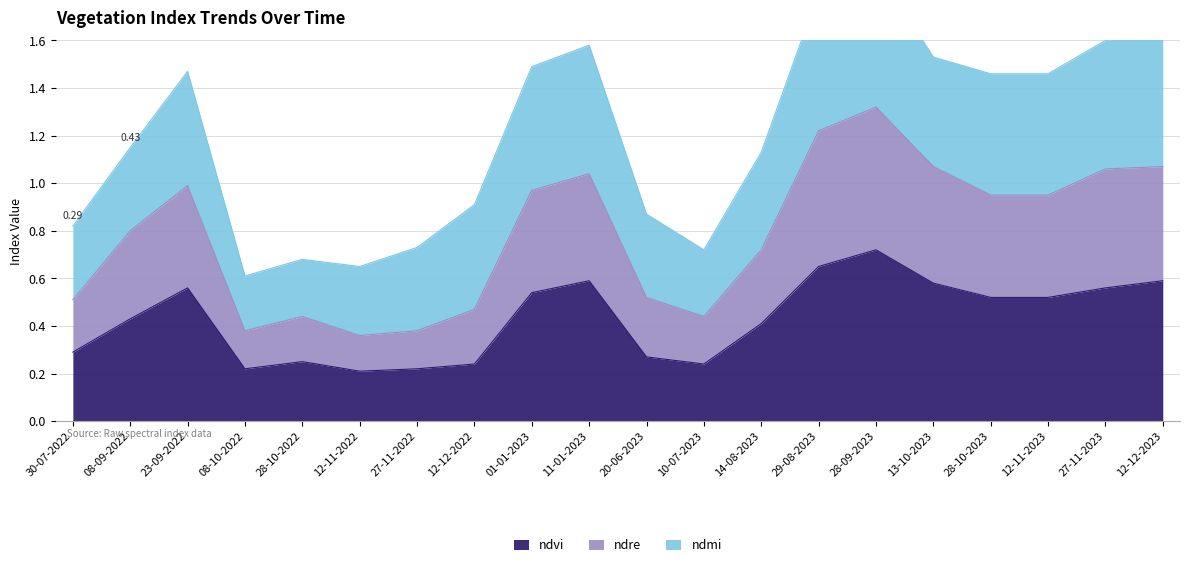

Read the ndvi value at 14-08-2023.

0.4